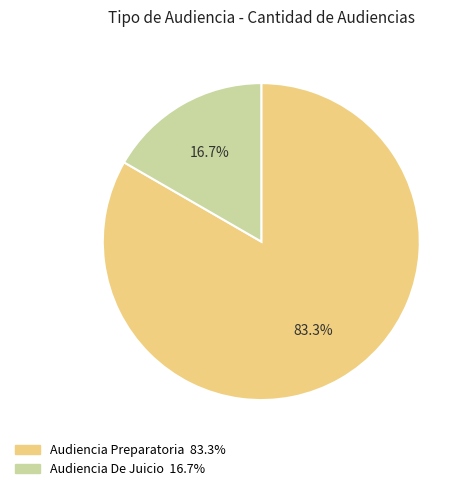

Does Audiencia Preparatoria represent more than half of the total?

Yes